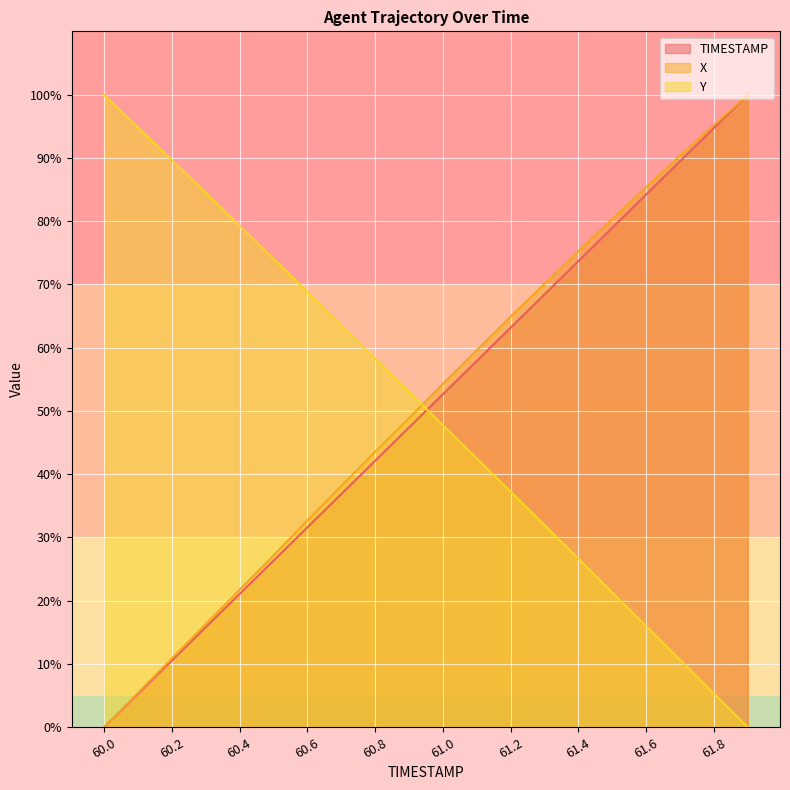

At 61.7, list the series in order from smallest to largest.

Y, TIMESTAMP, X